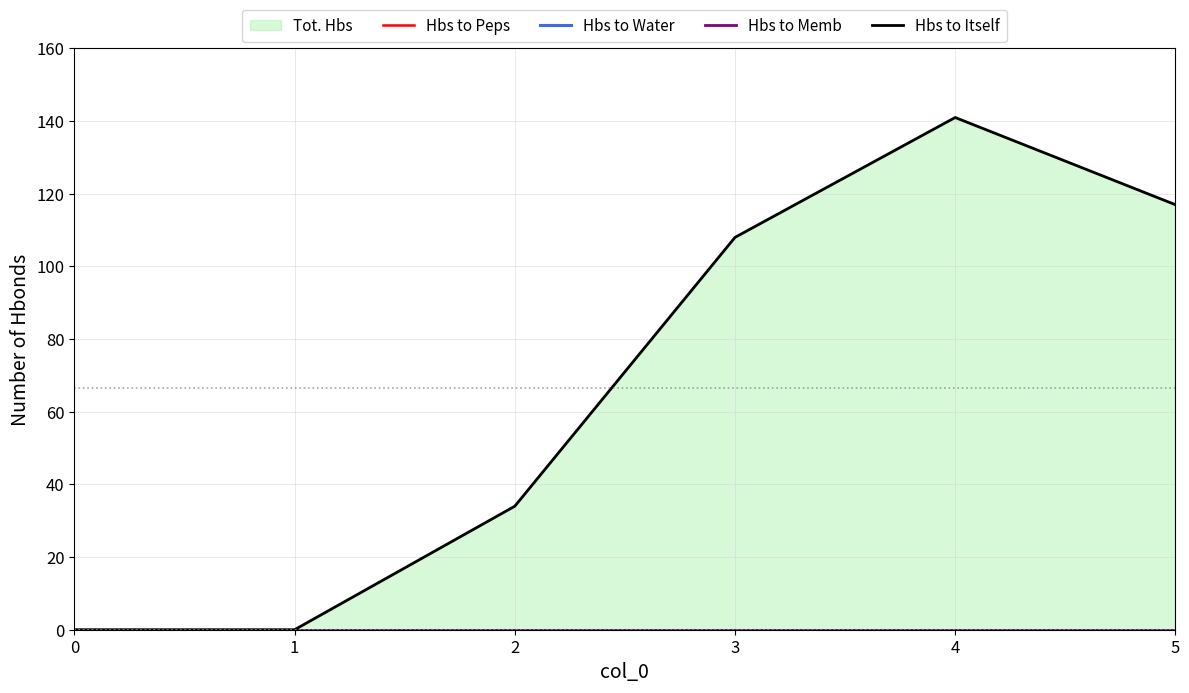

Reading right to left, list all the values displayed in this chart.

Hbs to Peps: 0	0	0	0	0	0
Hbs to Water: 0	0	0	0	0	0
Hbs to Memb: 0	0	0	0	0	0
Hbs to Itself: 117	141	108	34	0	0